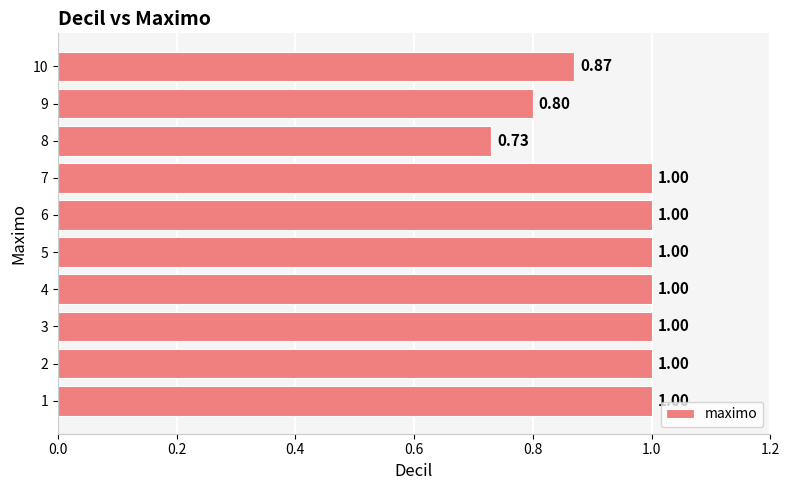

What is the sum of the values at 2 and 10?

1.9